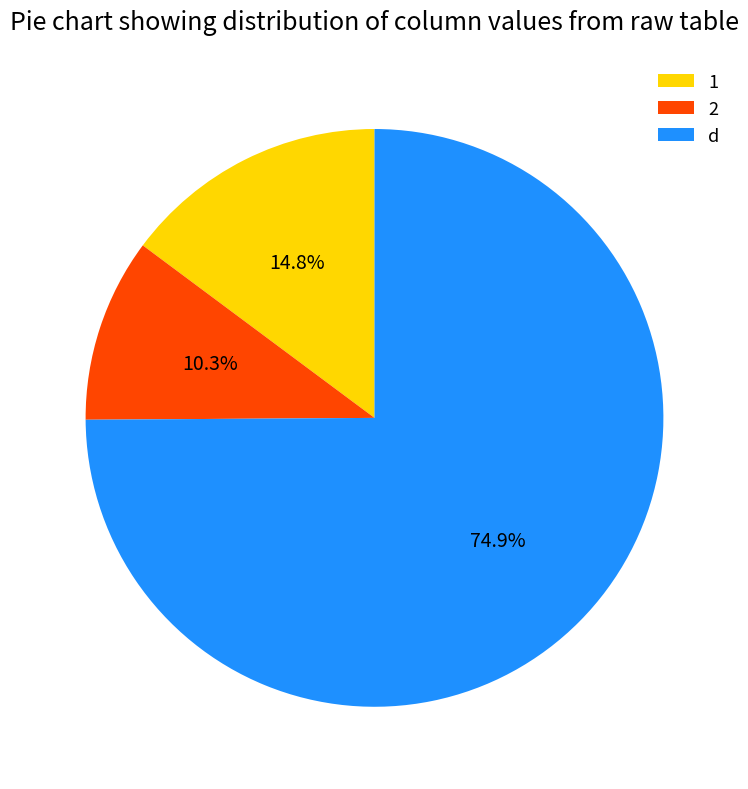

Combined, do d and 1 account for over 50%?

Yes